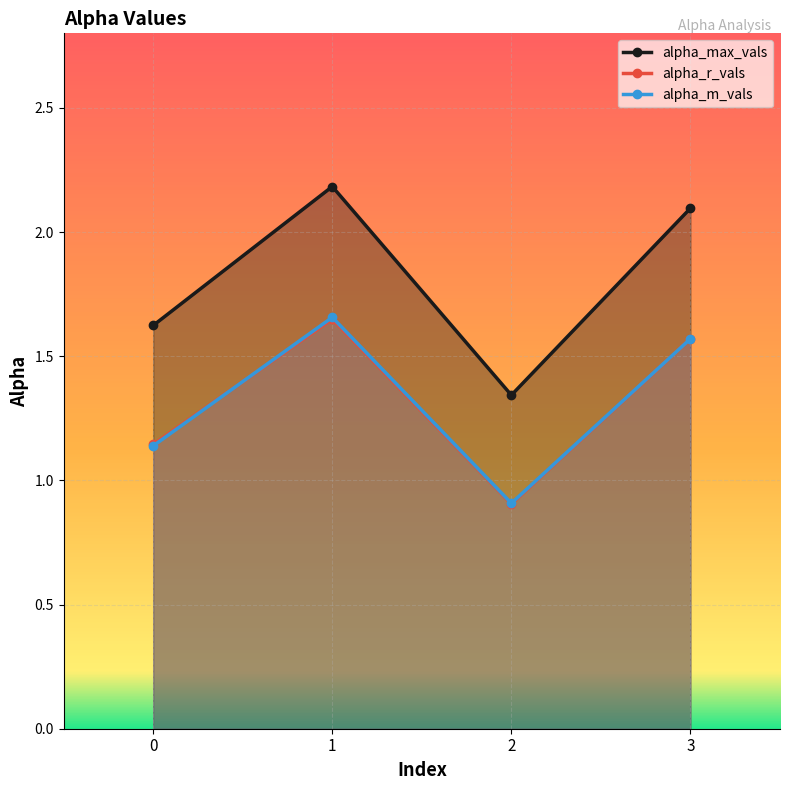

At which label is alpha_m_vals closest to 1?

2